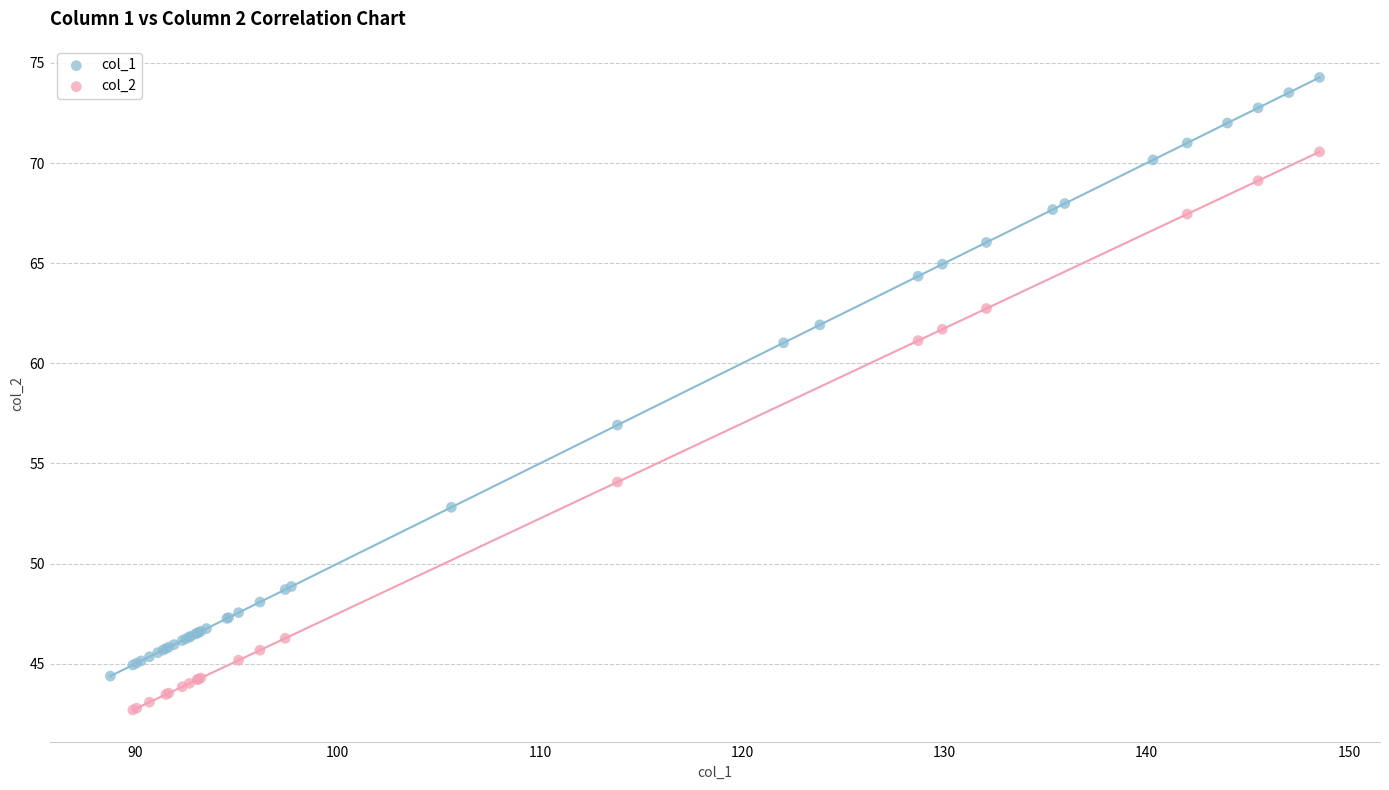

Which series reaches the minimum Y coordinate?

col_2